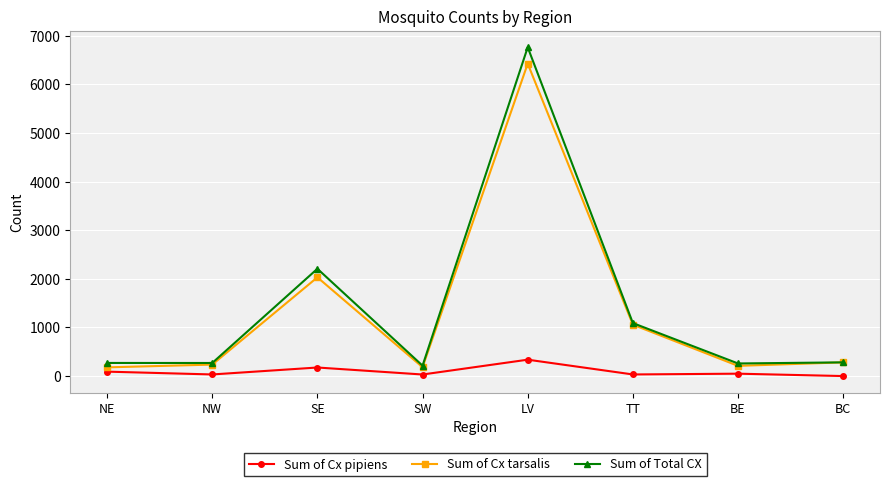

What is the spread (max minus min) of values at TT?

1057